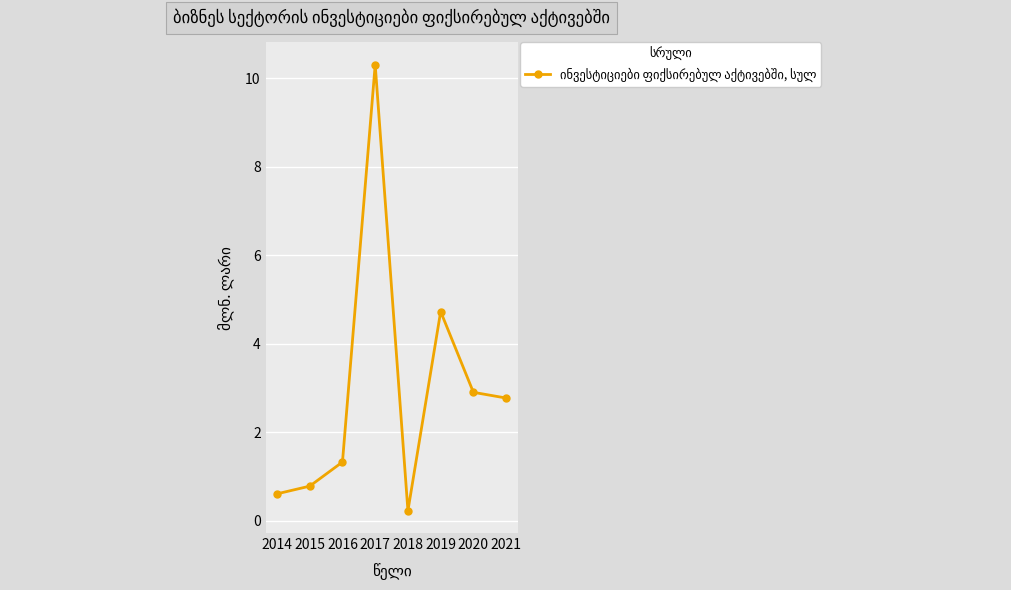

At which category does the chart reach its peak across all series?

2017